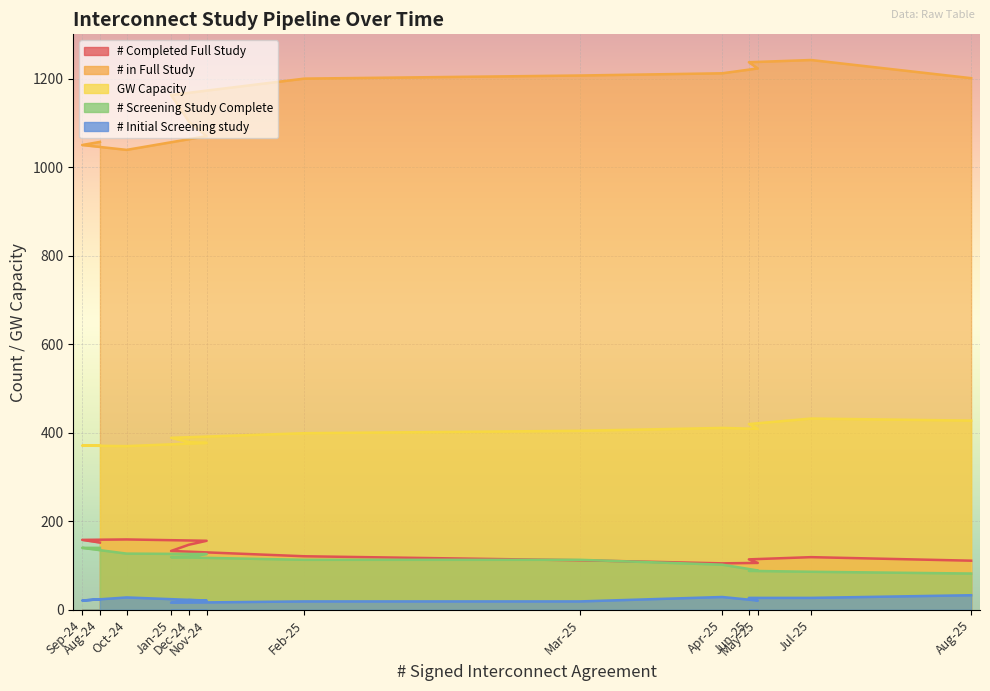

True or false: # Initial Screening study and GW Capacity cross at least once.

False